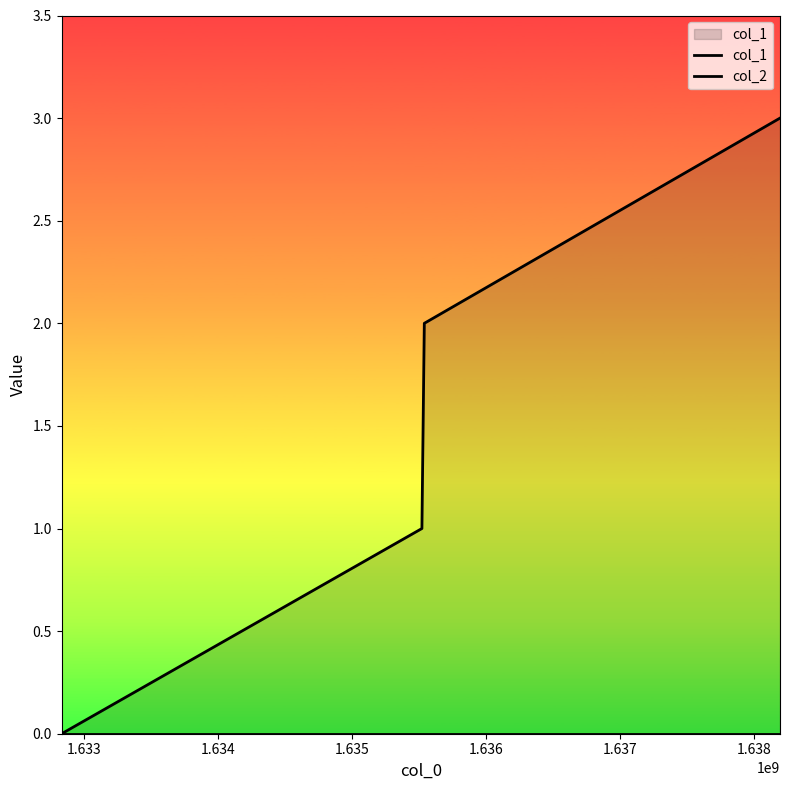

True or false: col_1 has more than 0 interior local peaks.

False